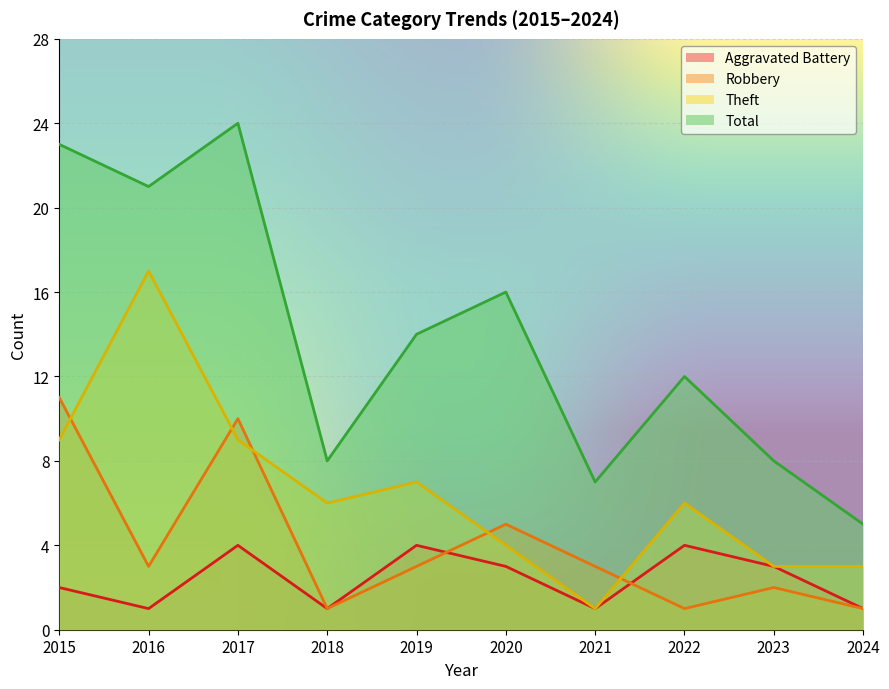

Does the chart display data point markers on the line(s)?

No